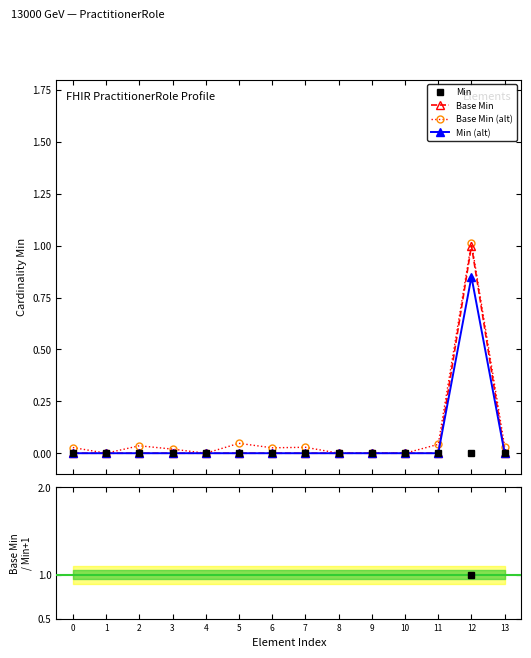

At which label does Base Min (alt) reach its peak?

12